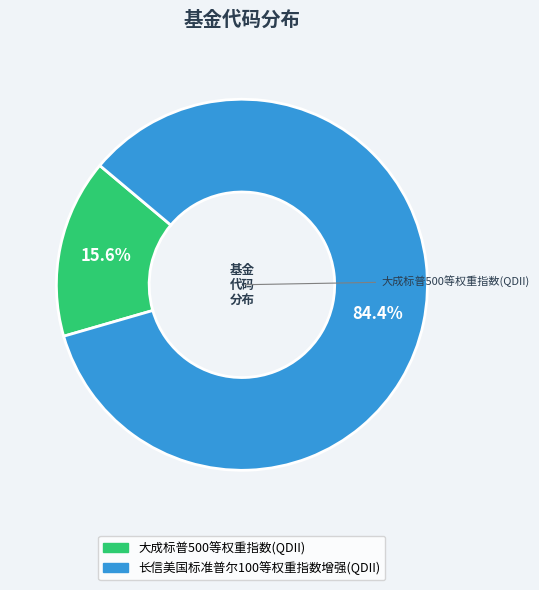

Is it true that 大成标普500等权重指数(QDII) is 9% of the pie?

False